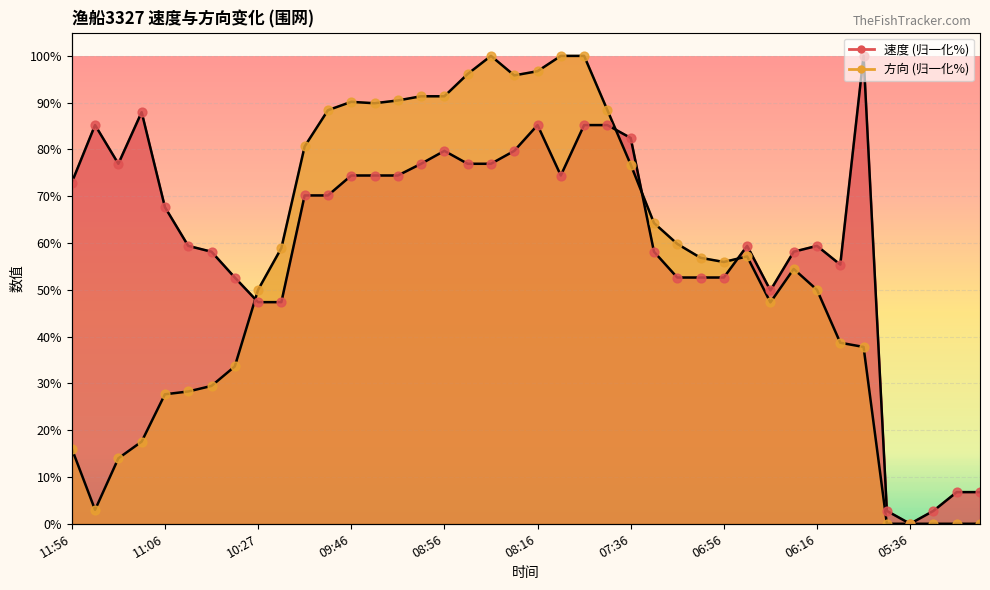

Which series has the widest spread of Y values?

速度